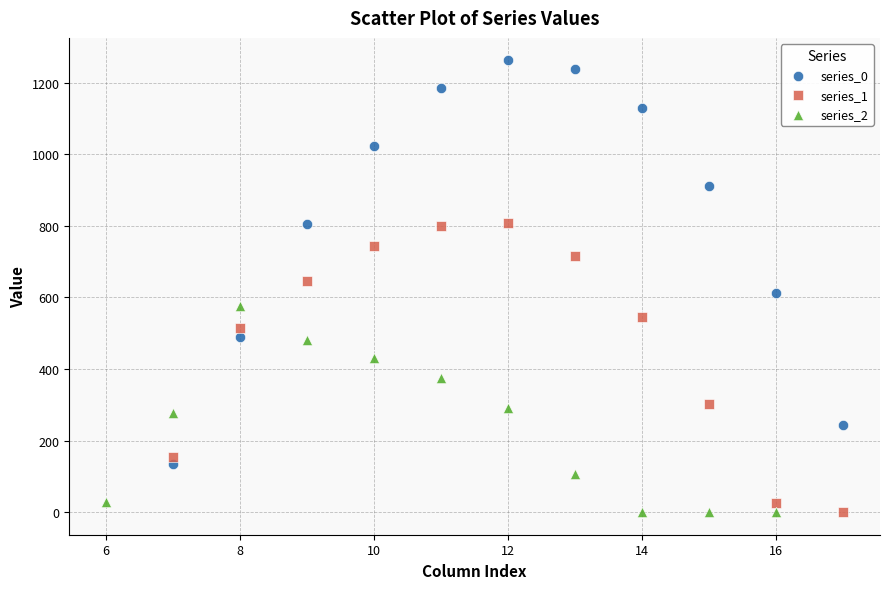

Which series has the widest spread of Y values?

series_0